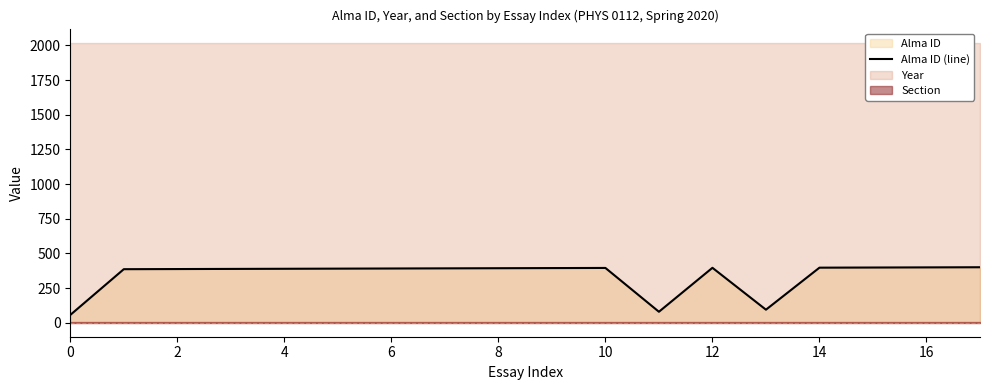

What is the highest value of the Alma ID (line) series?

400